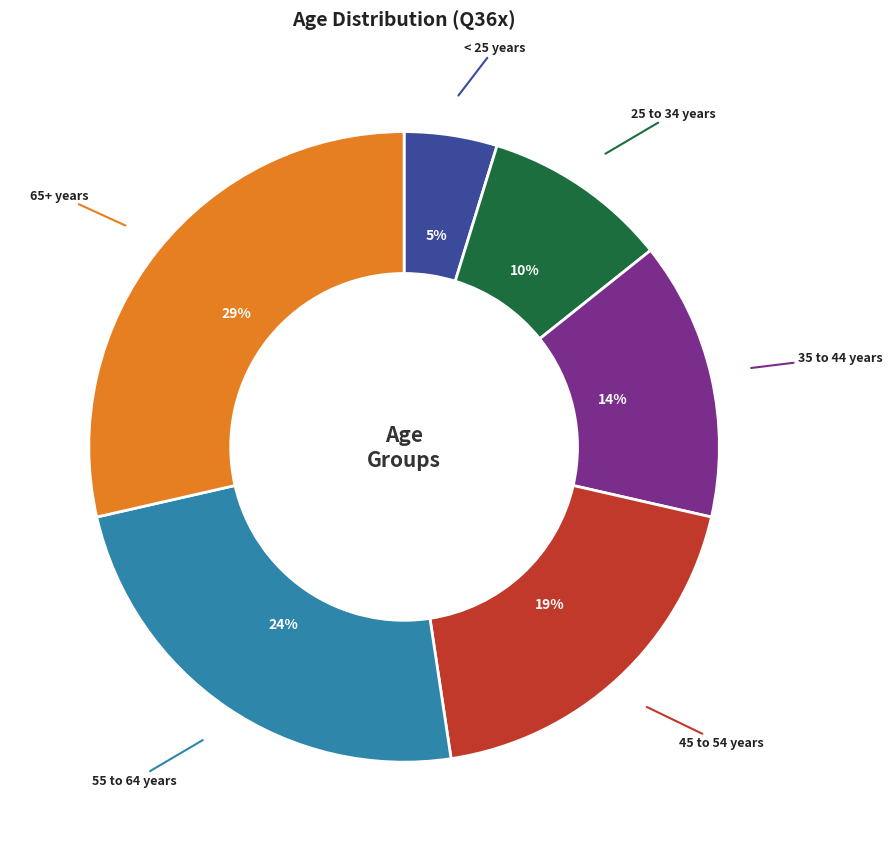

How many segments does this pie chart have?

6